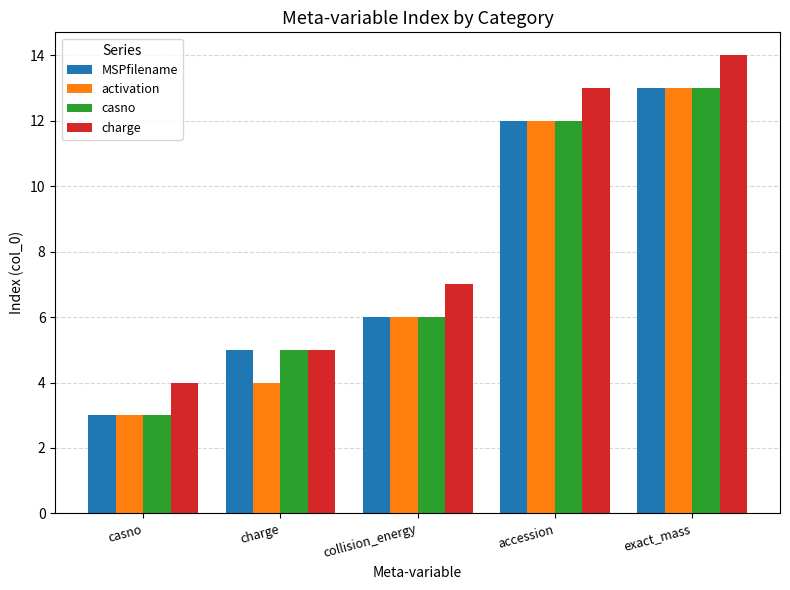

The value of casno at casno is 2. True or false?

False